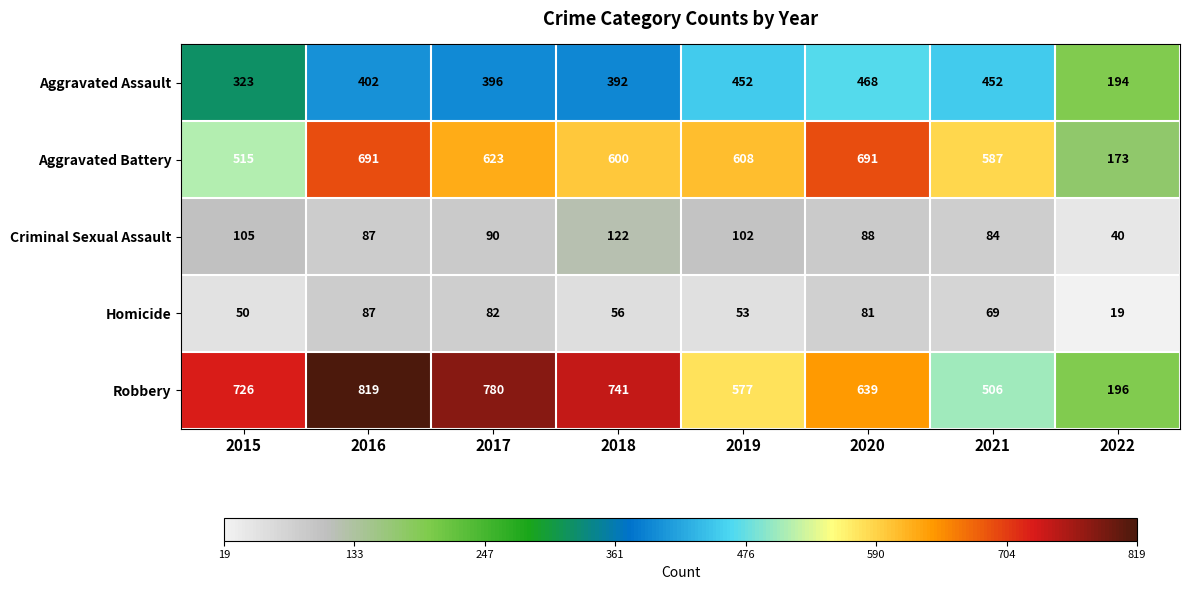

At which category is the sum across all series the highest?

2016